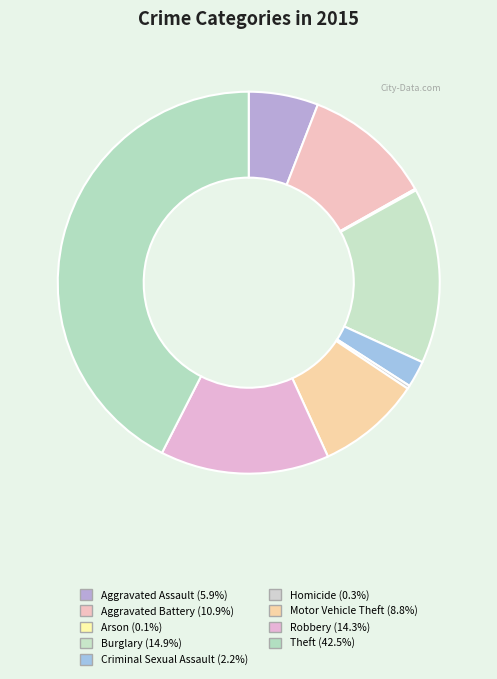

What is the largest slice in the pie chart?

Theft